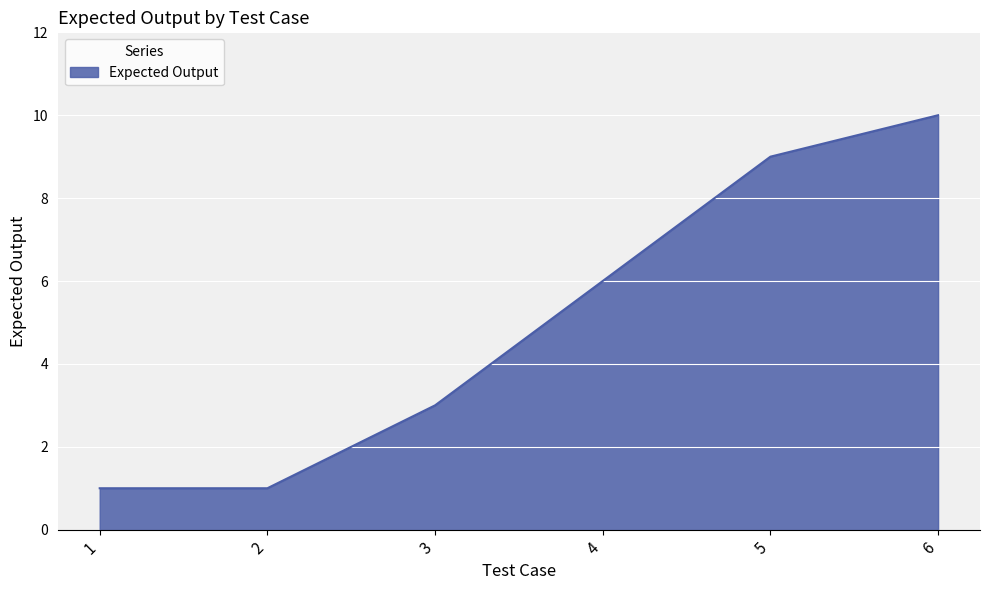

What is the change in value from 1 to 3?

+2